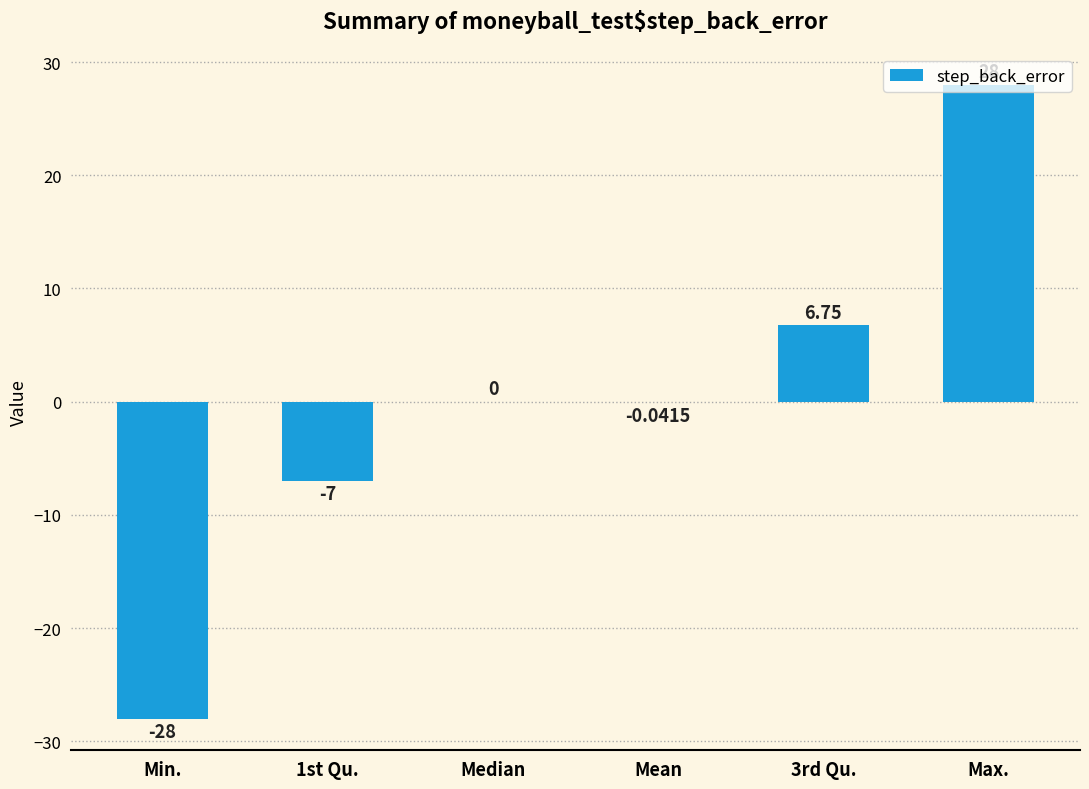

What is the change in value from Min. to Max.?

+56.0